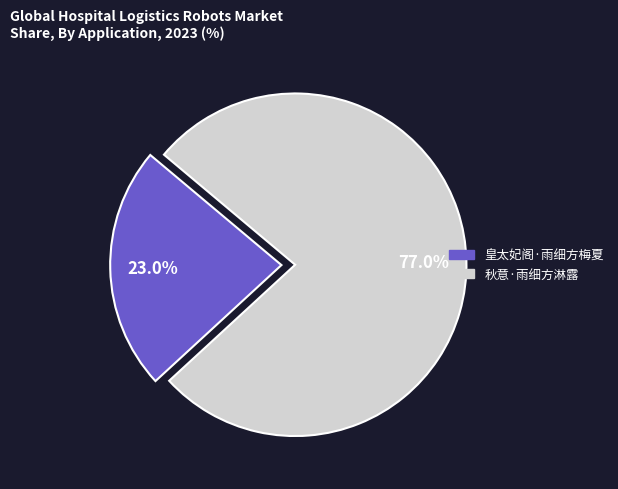

What percentage is the 皇太妃阁·雨细方梅夏 slice, to the nearest percent?

23%